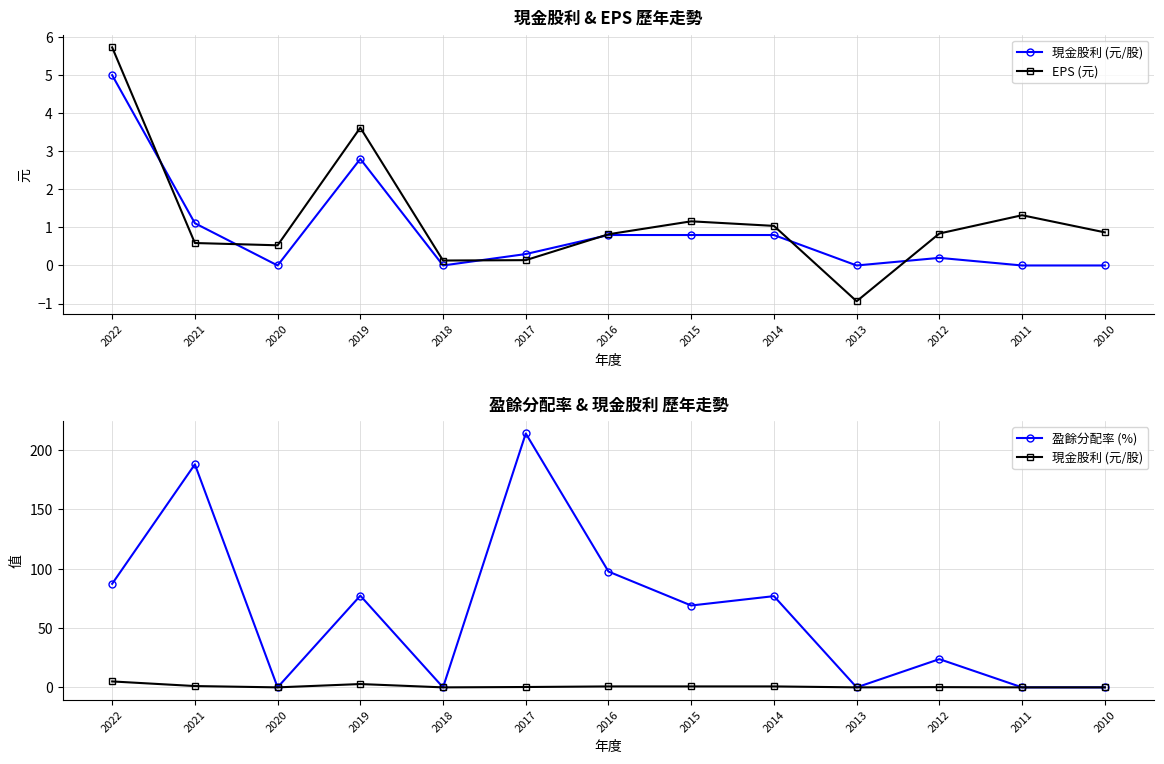

At which category is the sum across all series the highest?

2017